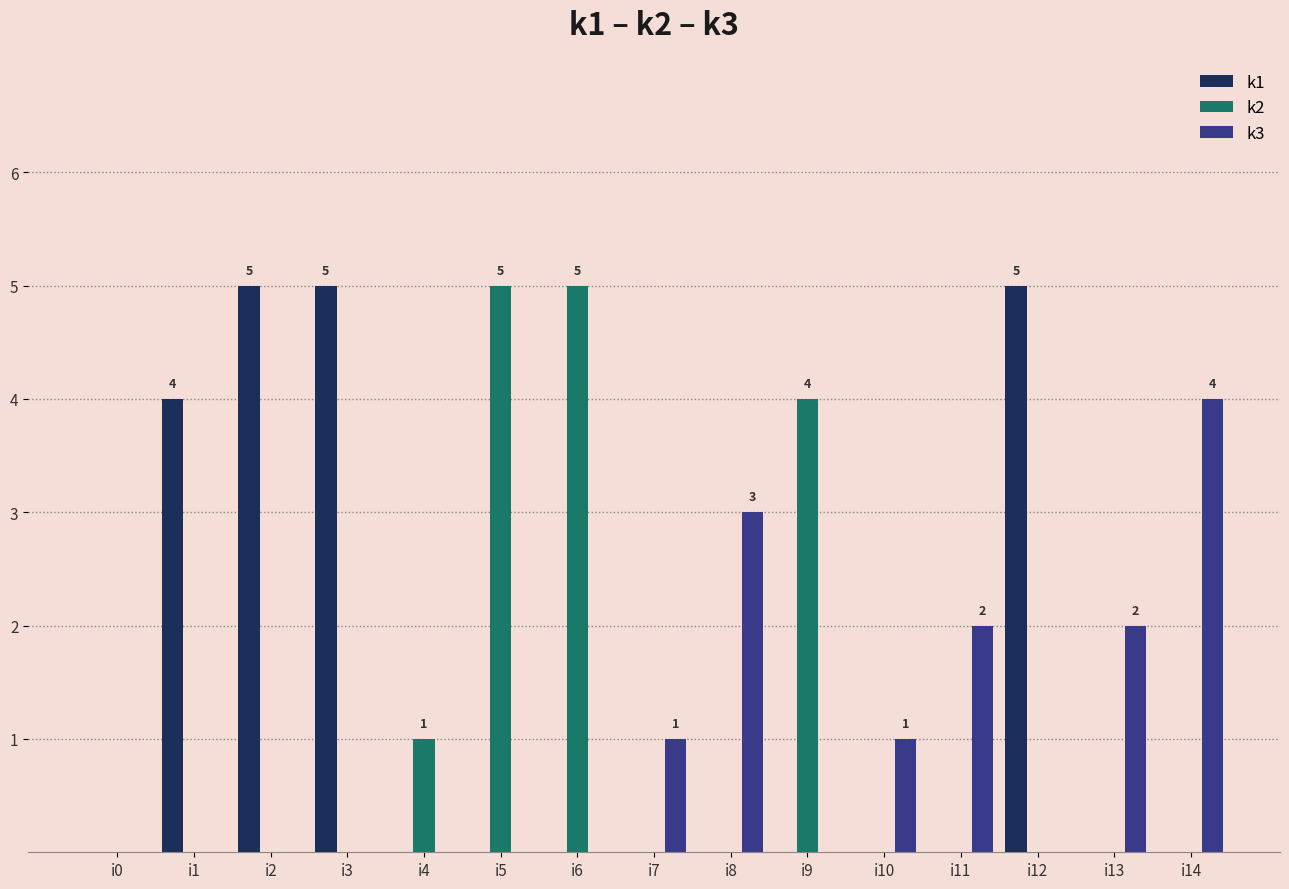

The k2 series shows 3 at i1. True or false?

False